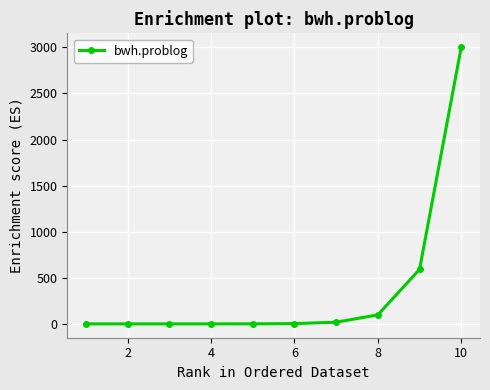

What is the sum of all values?

3714.9